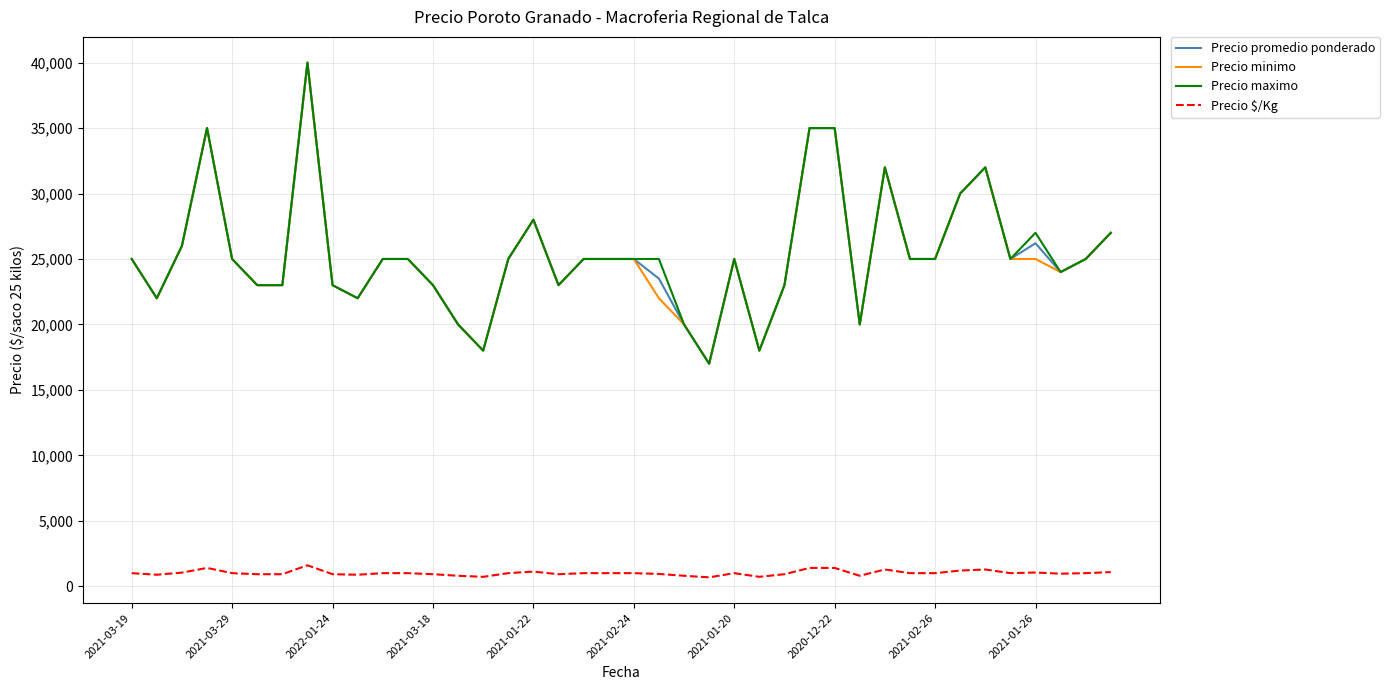

What is the maximum value shown in the chart?

40000